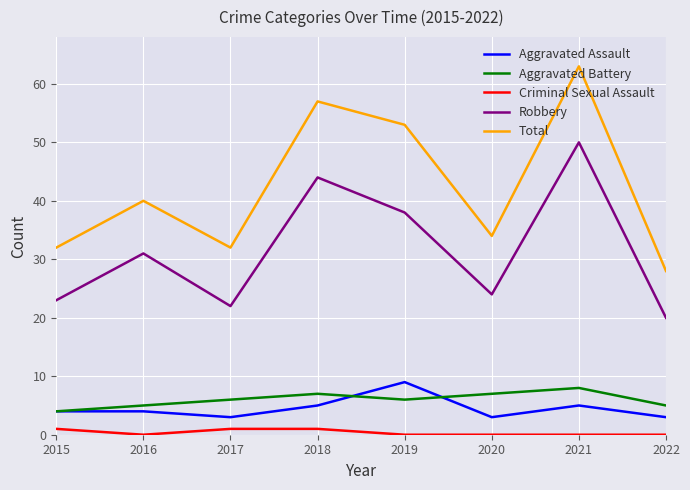

True or false: Aggravated Assault has a value of 3 at 2017.

True